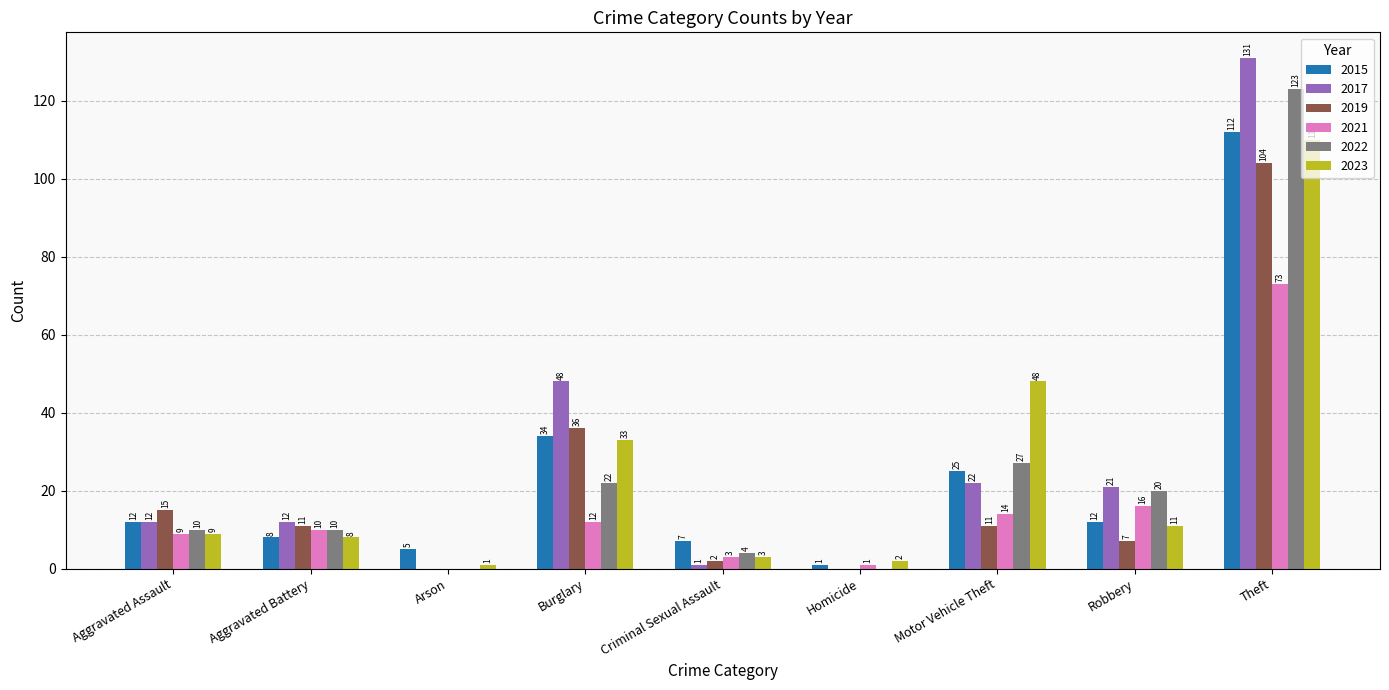

How many groups of bars are there?

9